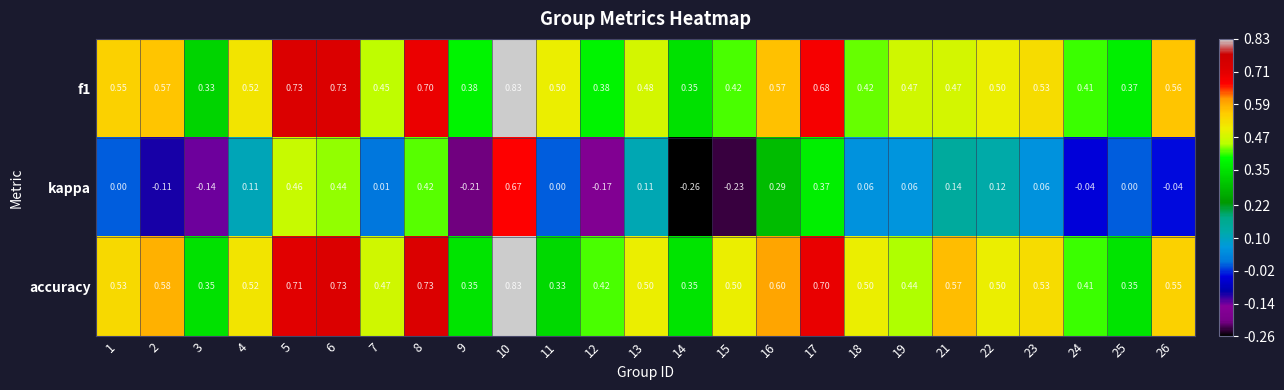

Which series has the largest total across all categories?

accuracy